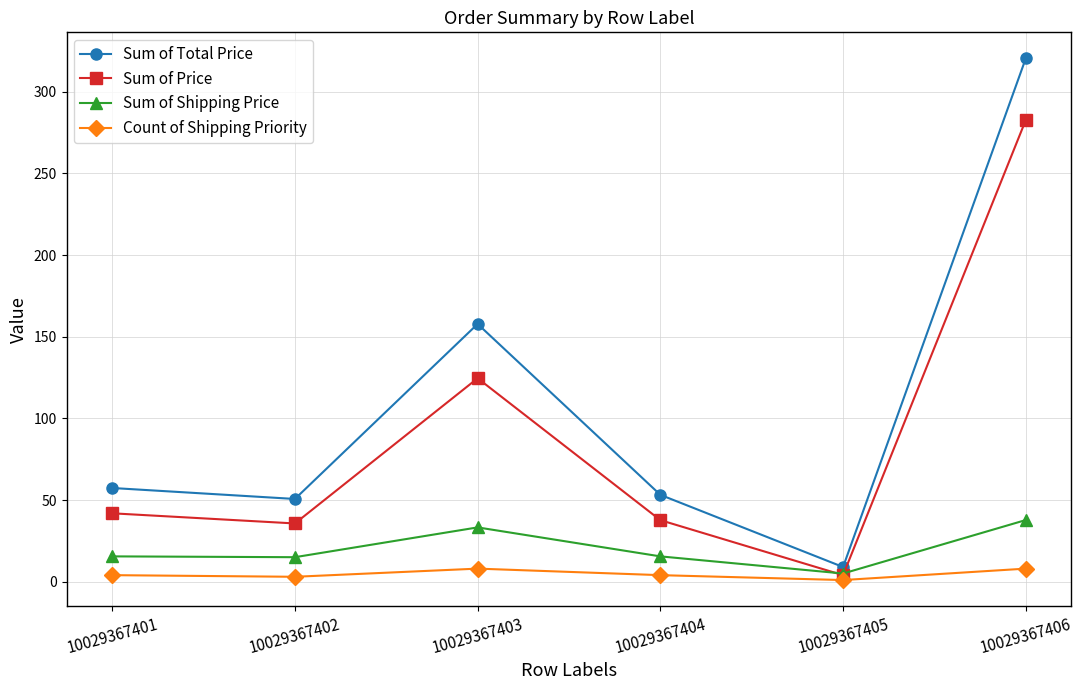

Count the number of categories in the chart.

6